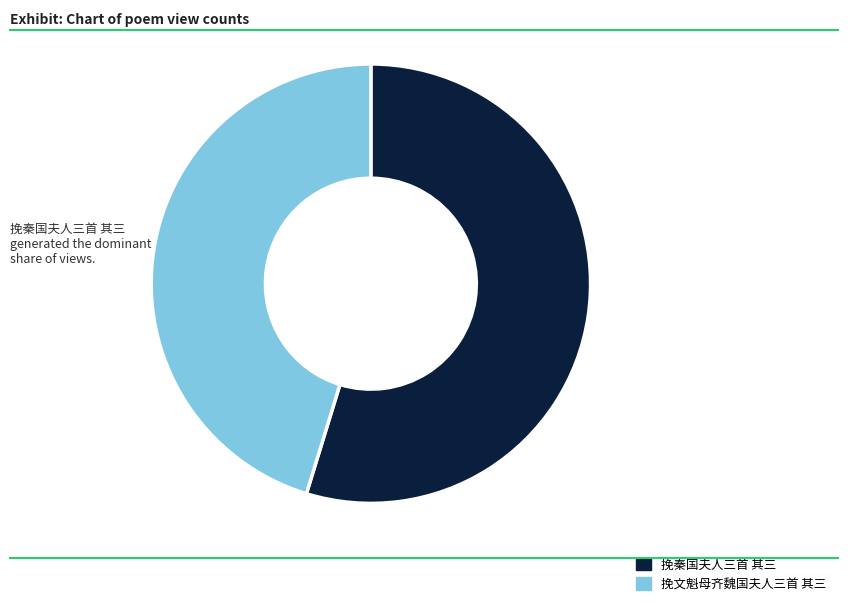

Between 挽文魁母齐魏国夫人三首 其三 and 挽秦国夫人三首 其三, which is larger?

挽秦国夫人三首 其三